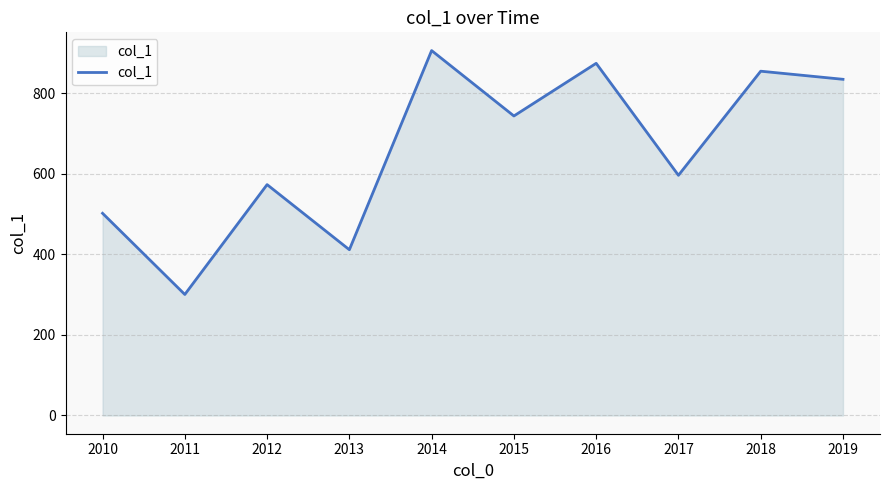

What is the average value?

660.0